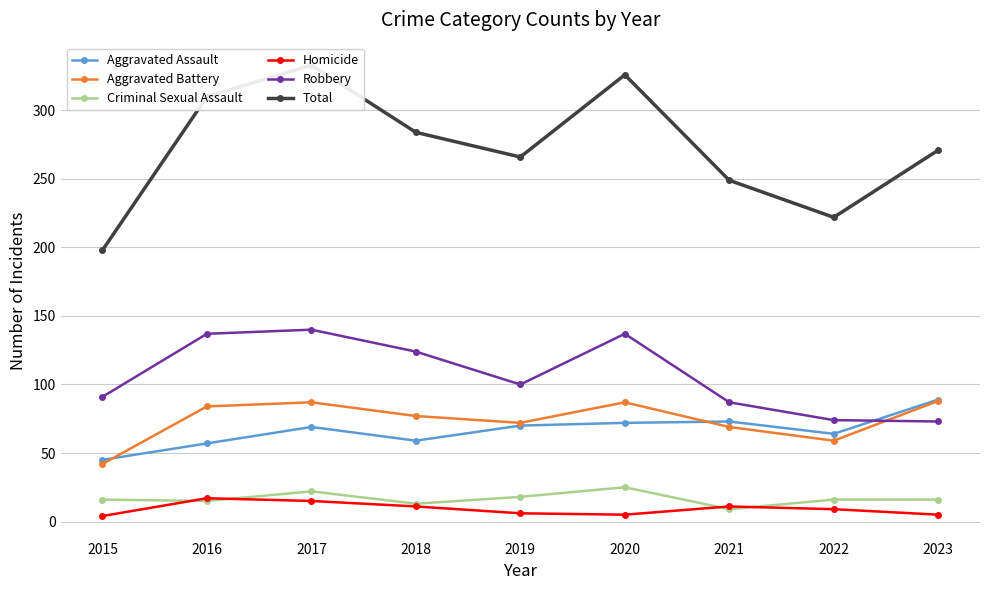

At which label does Aggravated Battery first exceed 77?

2016